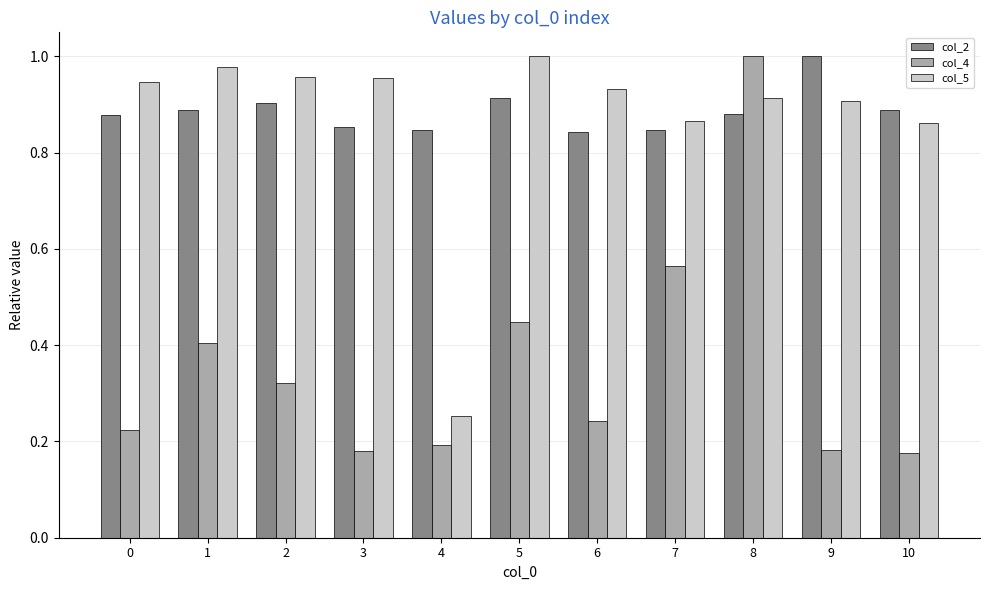

What is the total value across all series at 5?

2.4